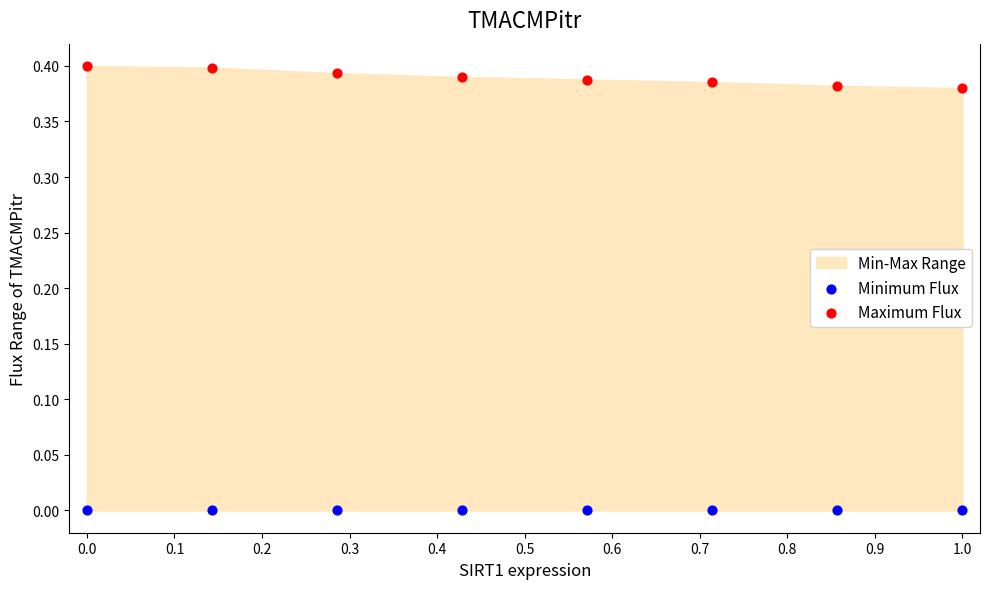

Which series contains the highest Y value?

Maximum Flux